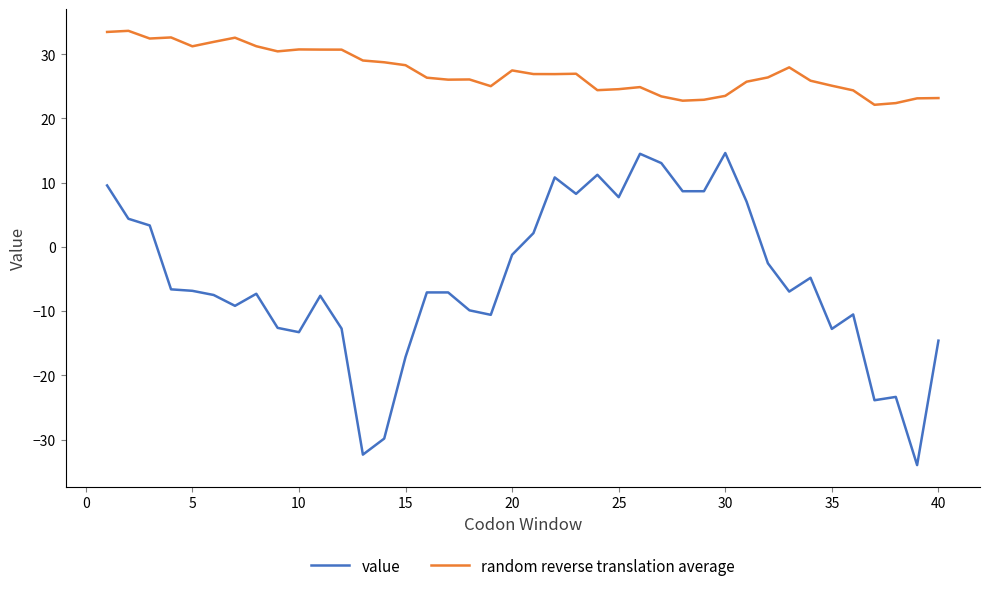

True or false: value and random reverse translation average intersect in this chart.

False